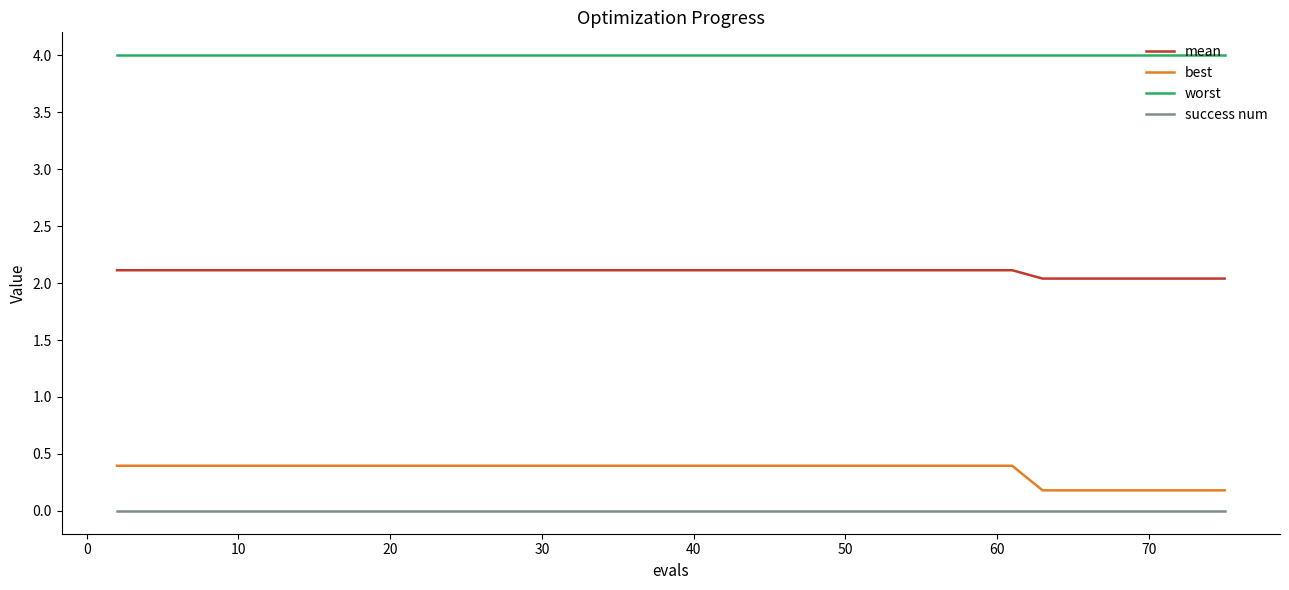

How many lines are shown in the chart?

4